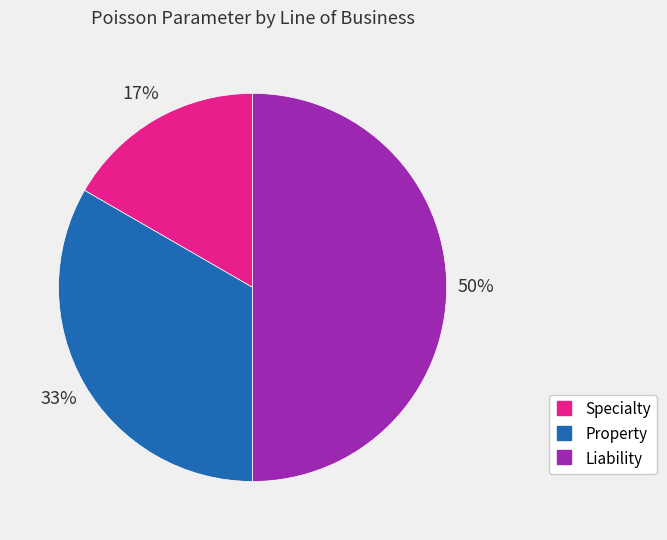

What is the smallest slice in the pie chart?

Specialty